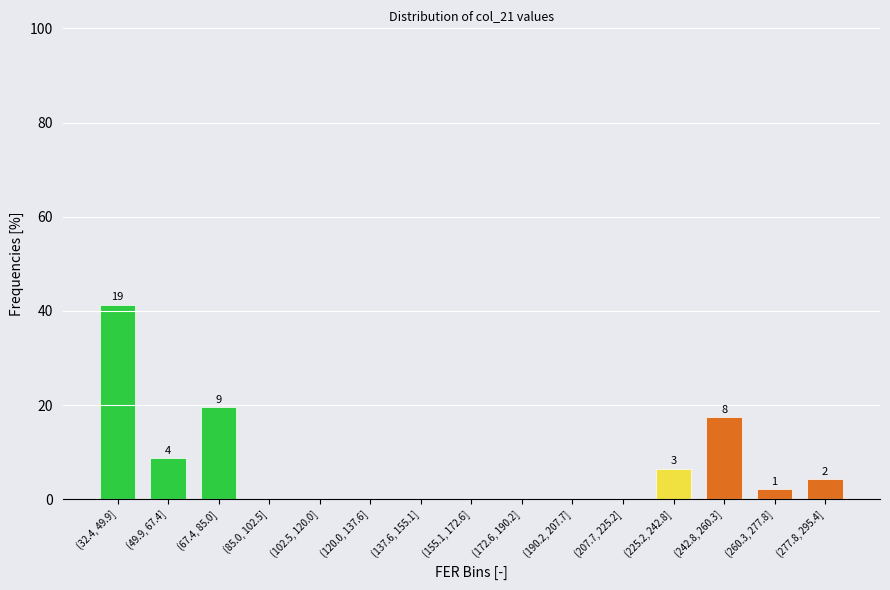

Reading left to right, what are all the values shown in this chart?

(32.4, 49.9]=41.3	(49.9, 67.4]=8.7	(67.4, 85.0]=19.6	(85.0, 102.5]=0.0	(102.5, 120.0]=0.0	(120.0, 137.6]=0.0	(137.6, 155.1]=0.0	(155.1, 172.6]=0.0	(172.6, 190.2]=0.0	(190.2, 207.7]=0.0	(207.7, 225.2]=0.0	(225.2, 242.8]=6.5	(242.8, 260.3]=17.4	(260.3, 277.8]=2.2	(277.8, 295.4]=4.3